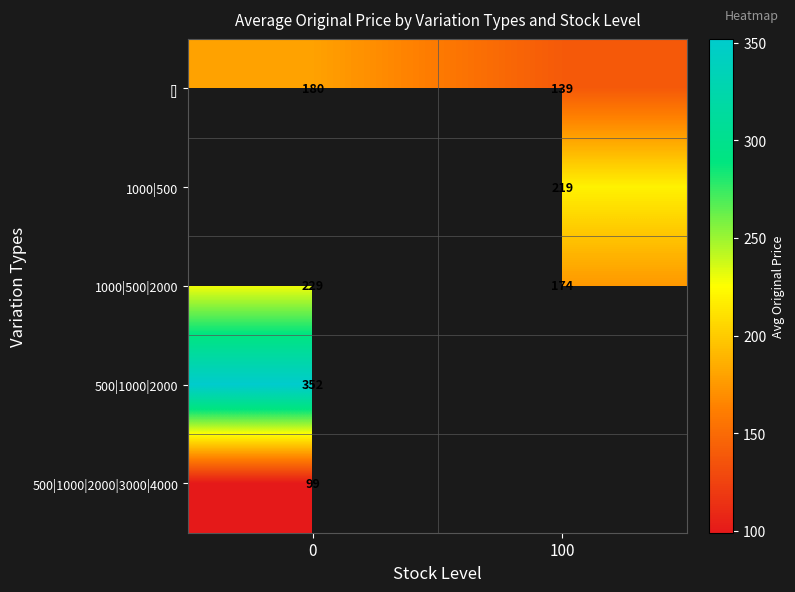

List the labels in order of [] value, largest first.

0, 100